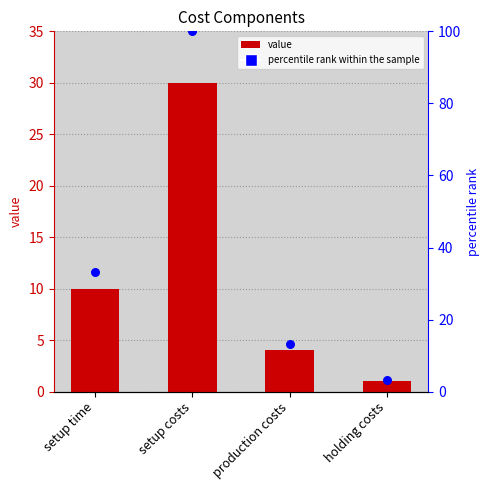

What are all the series names shown in the legend?

value, percentile rank within the sample